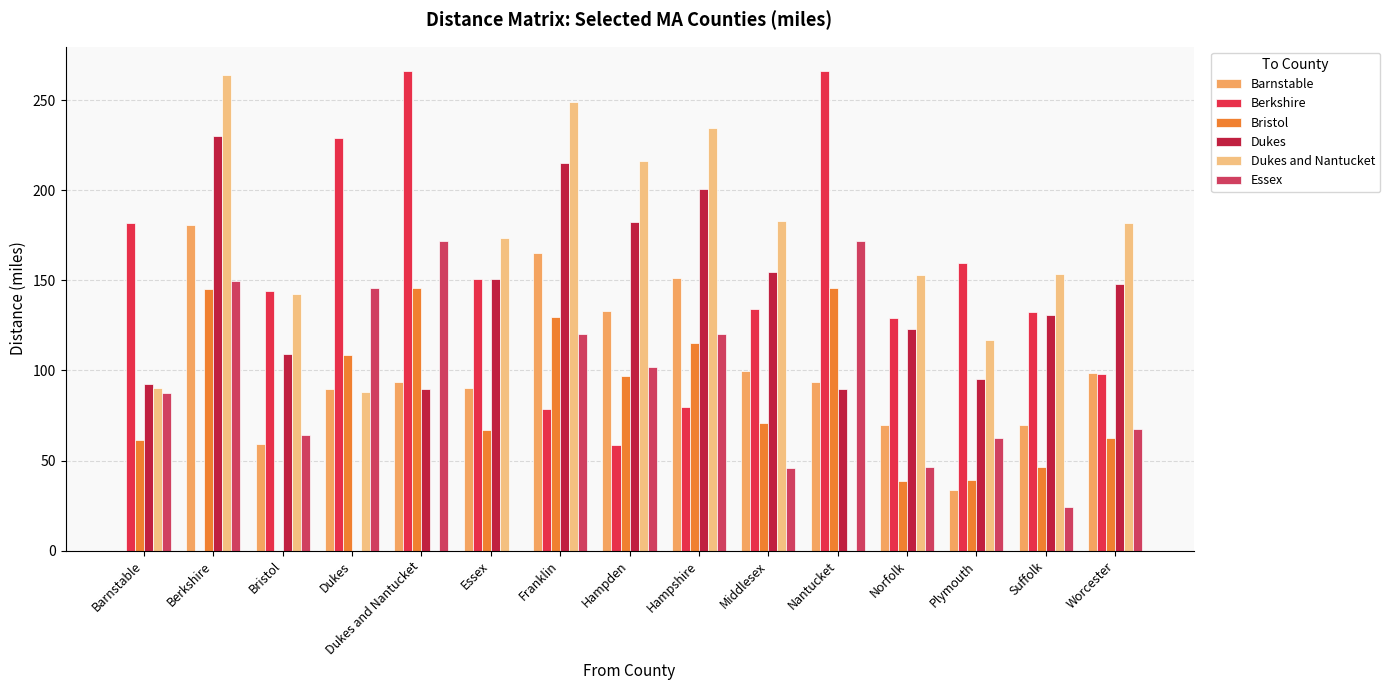

How many data points does each series have?

15